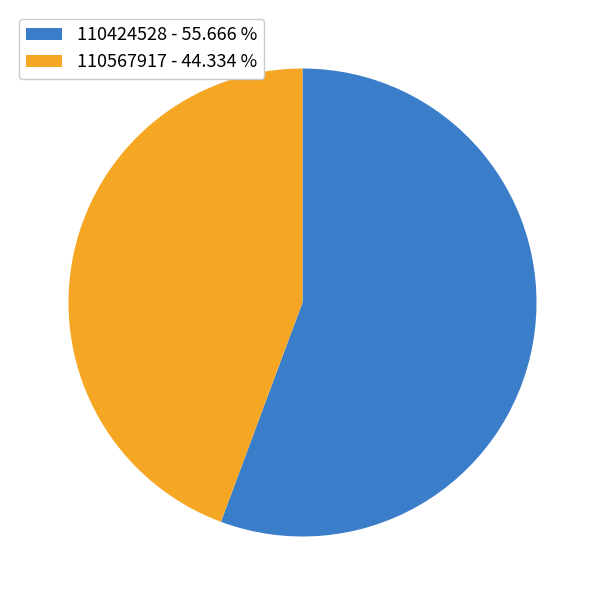

Is it true that 110567917 is 44% of the pie?

True